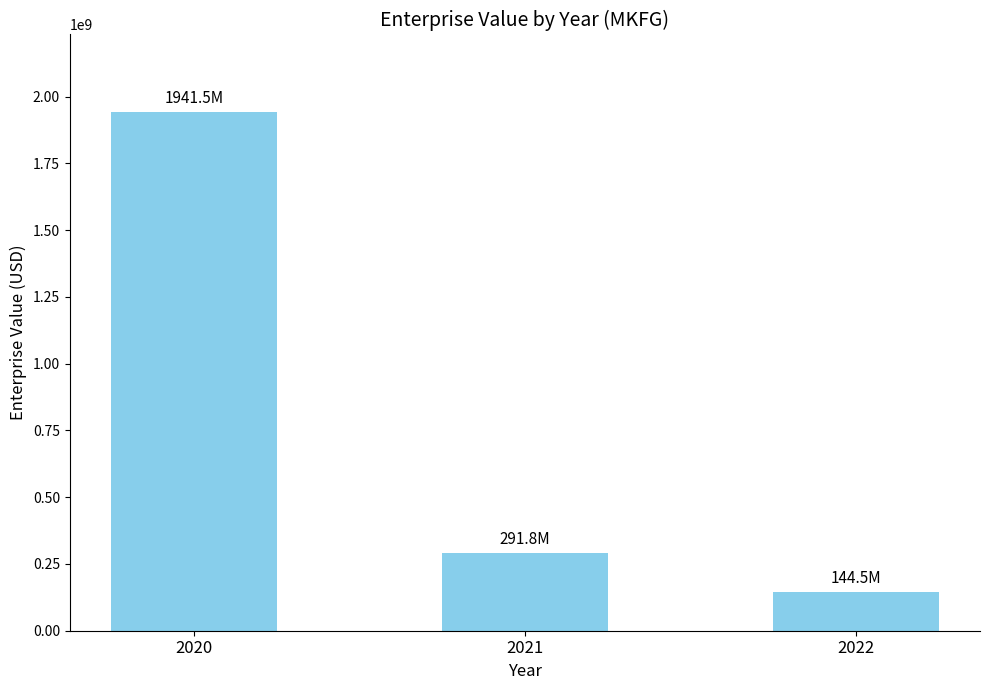

What is the smallest value displayed?

144494945.7